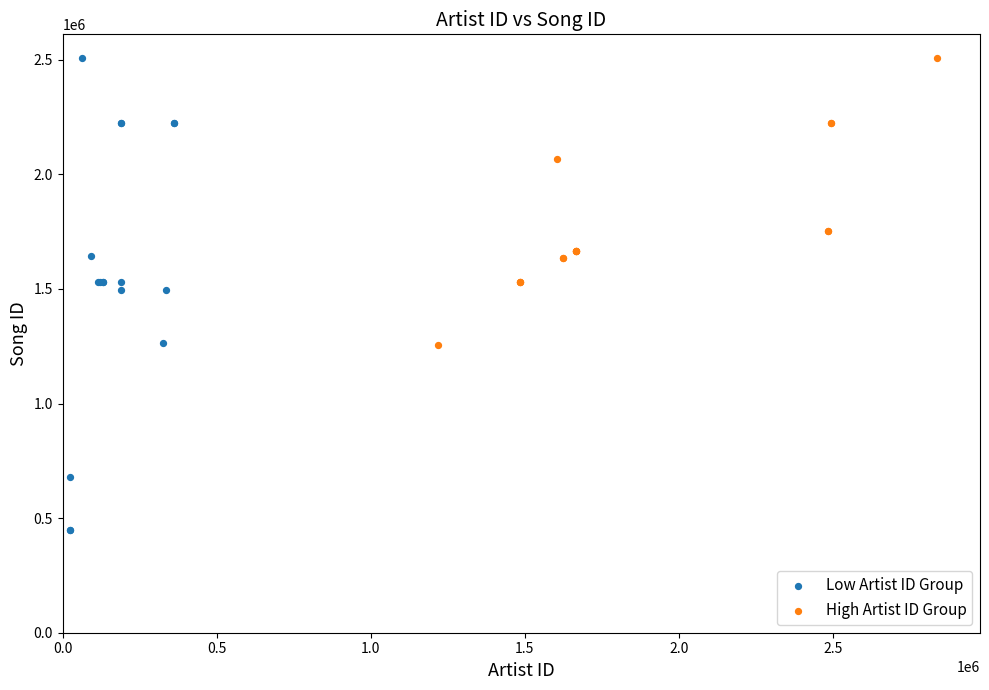

Which series reaches the minimum Y coordinate?

Low Artist ID Group